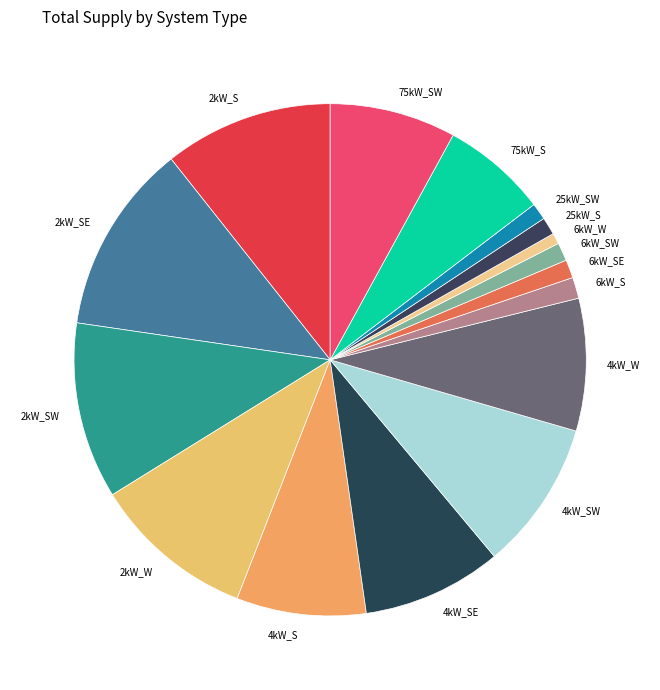

Is it true that 25kW_S is 1% of the pie?

True